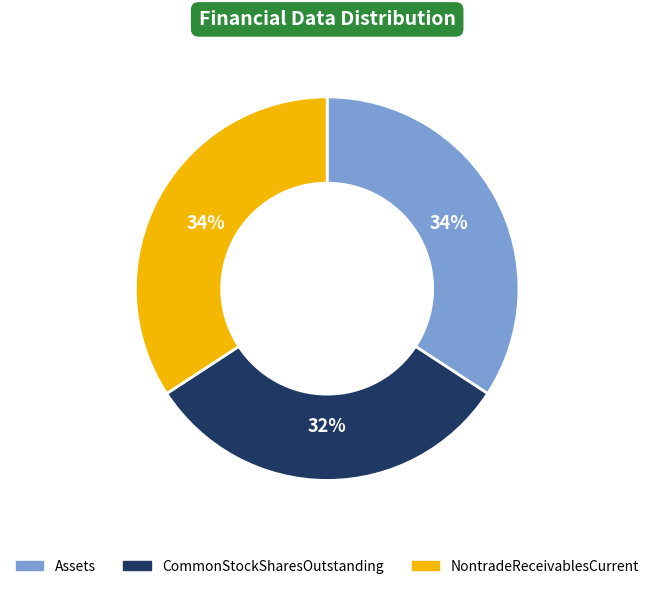

To the nearest percent, what is the combined percentage of NontradeReceivablesCurrent and CommonStockSharesOutstanding?

66%